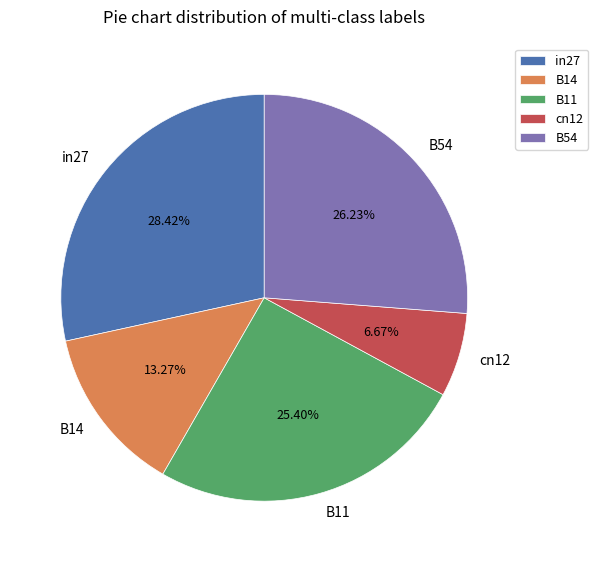

Between in27 and cn12, which is larger?

in27